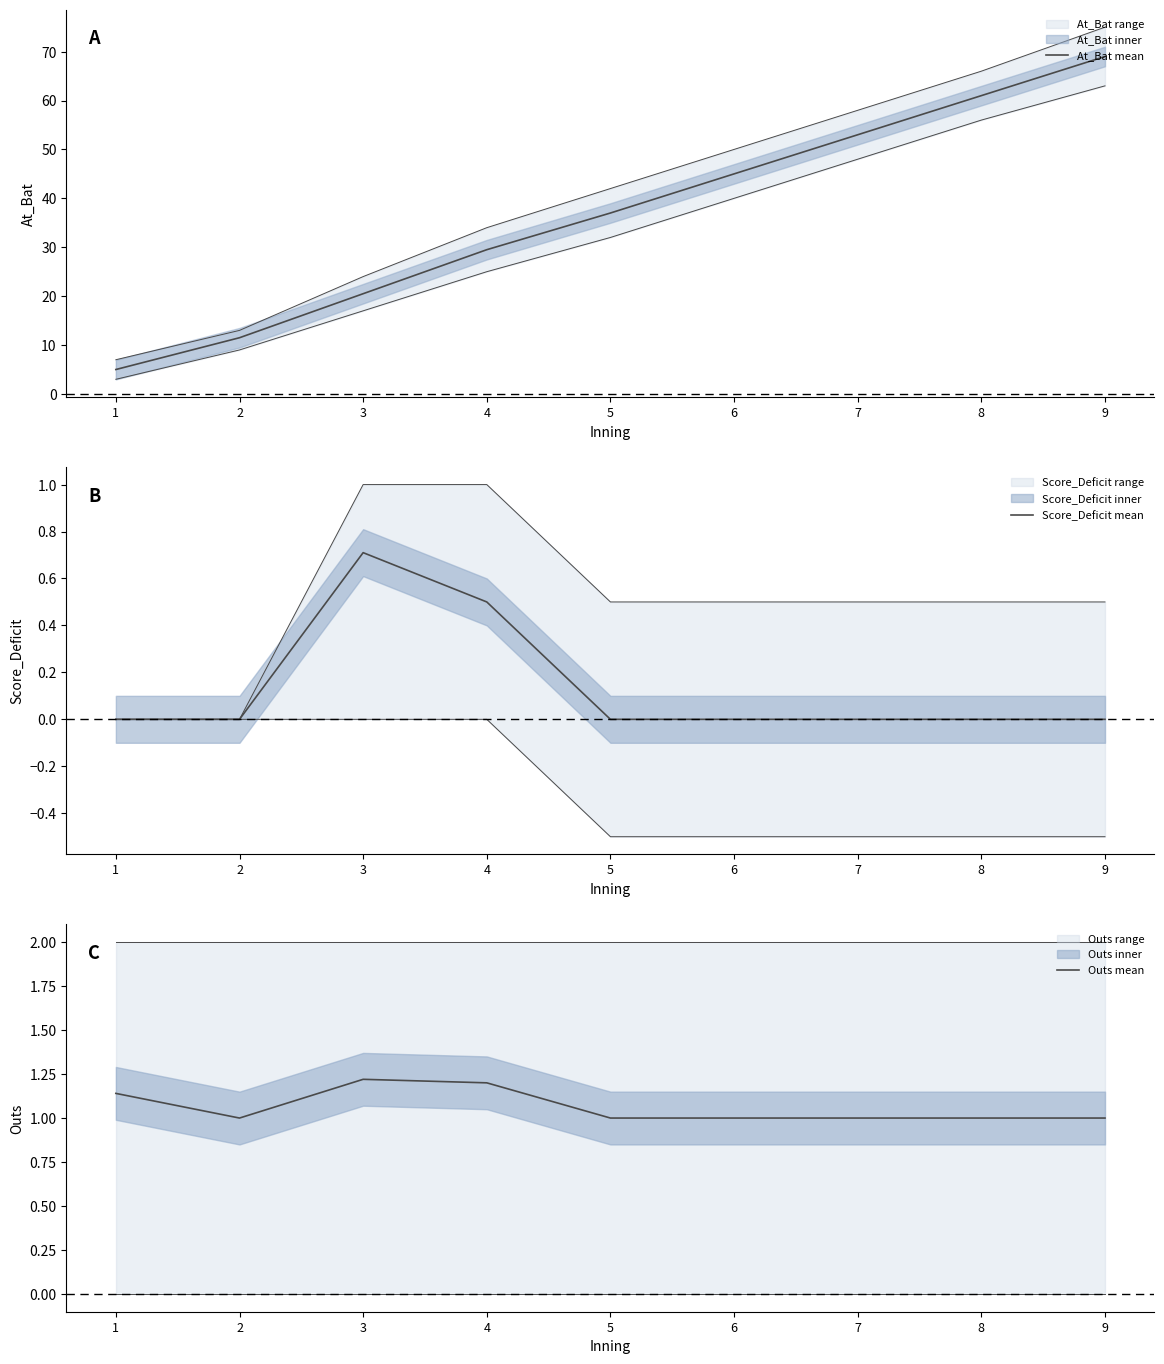

What are all the series names shown in the legend?

At_Bat mean, Score_Deficit mean, Outs mean